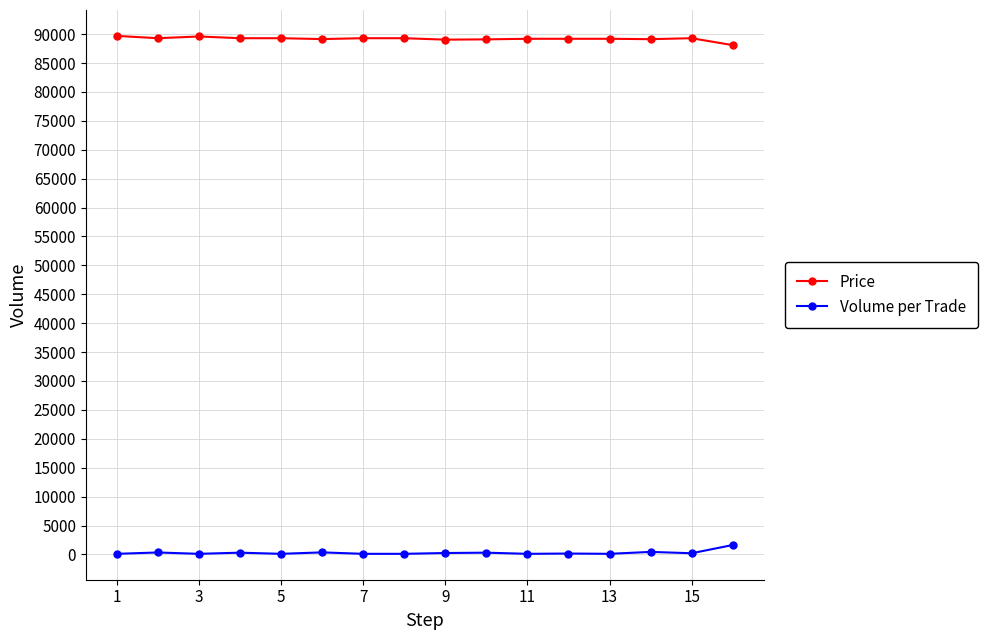

What is the sum of all Volume per Trade values?

4631